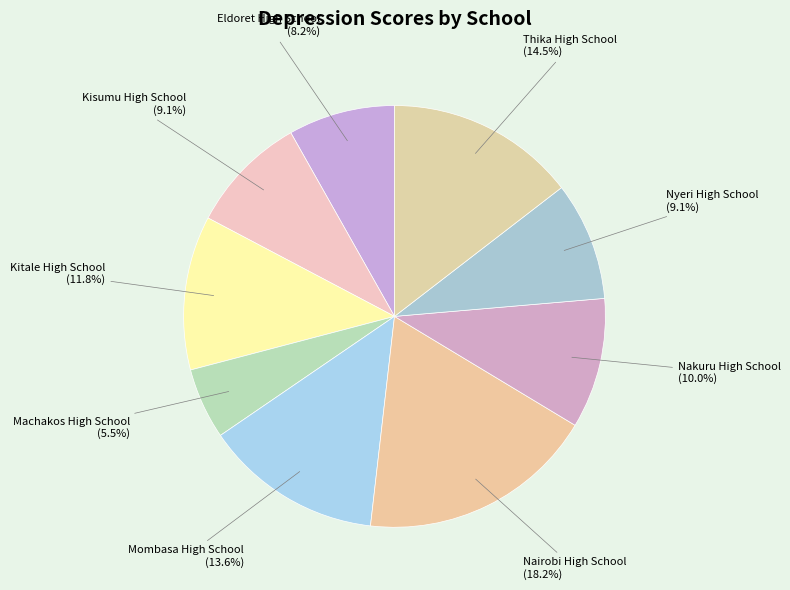

True or false: Kisumu High School accounts for 9% of the total.

True